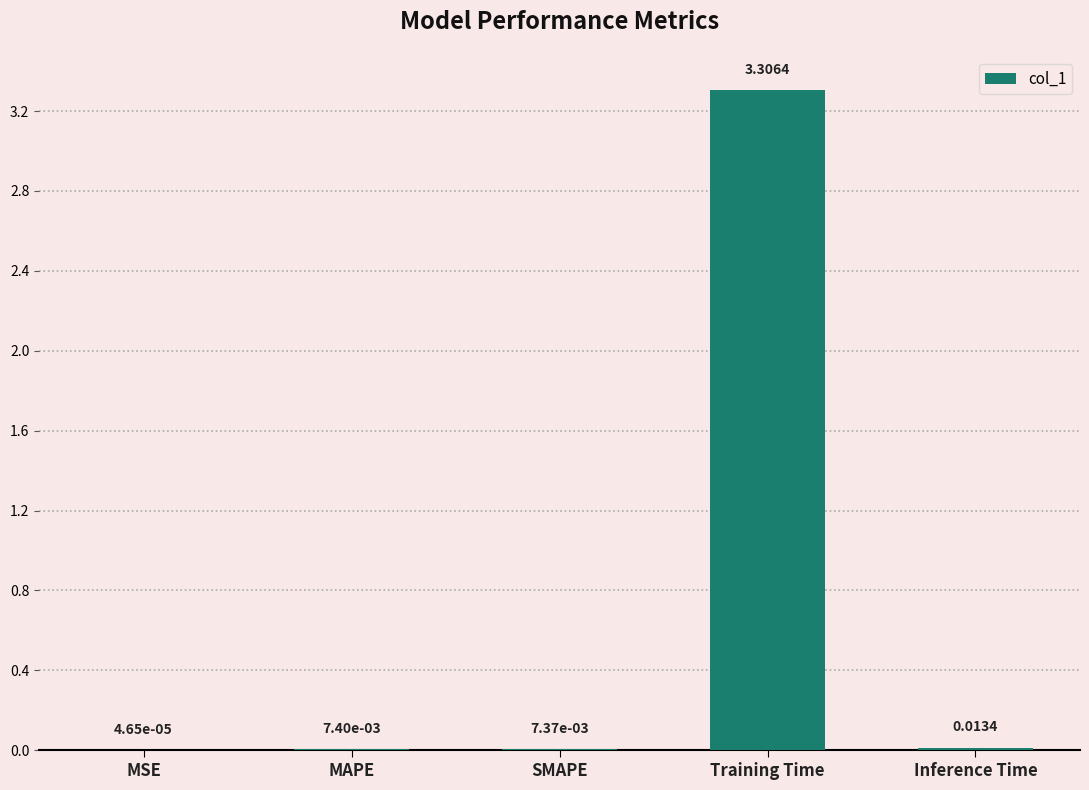

Which category has the highest value across all series?

Training Time